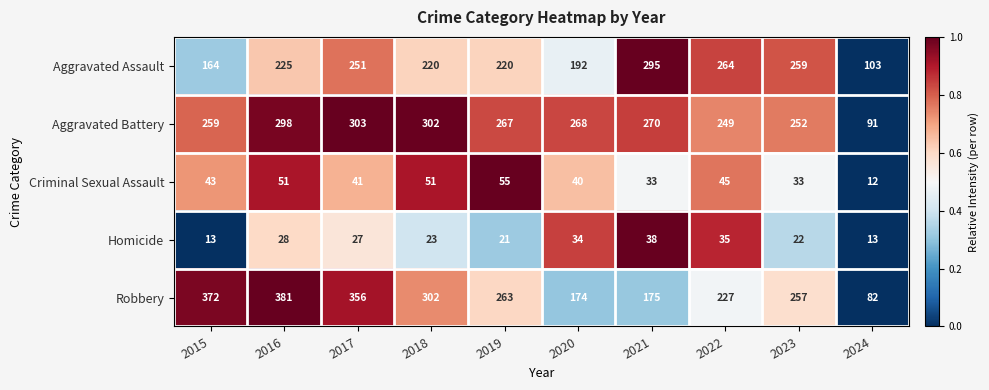

True or false: Aggravated Assault has a value of 225 at 2016.

True